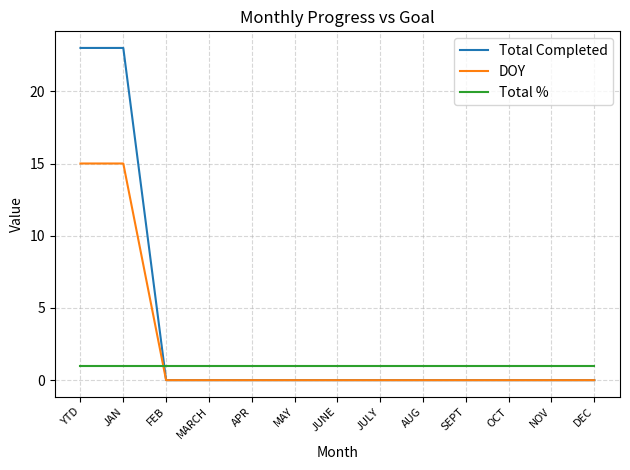

What position from the right is SEPT?

4